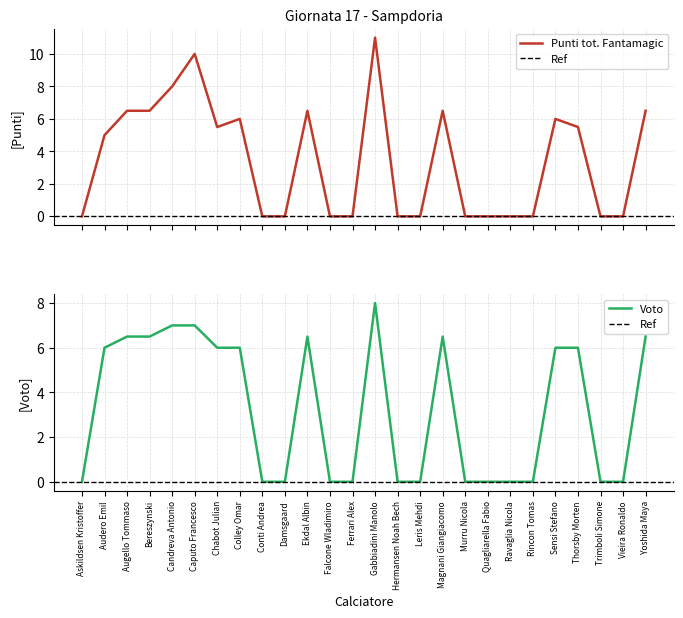

Is the value of Voto at Ekdal Albin greater than the value of Punti tot. Fantamagic at Hermansen Noah Bech?

Yes